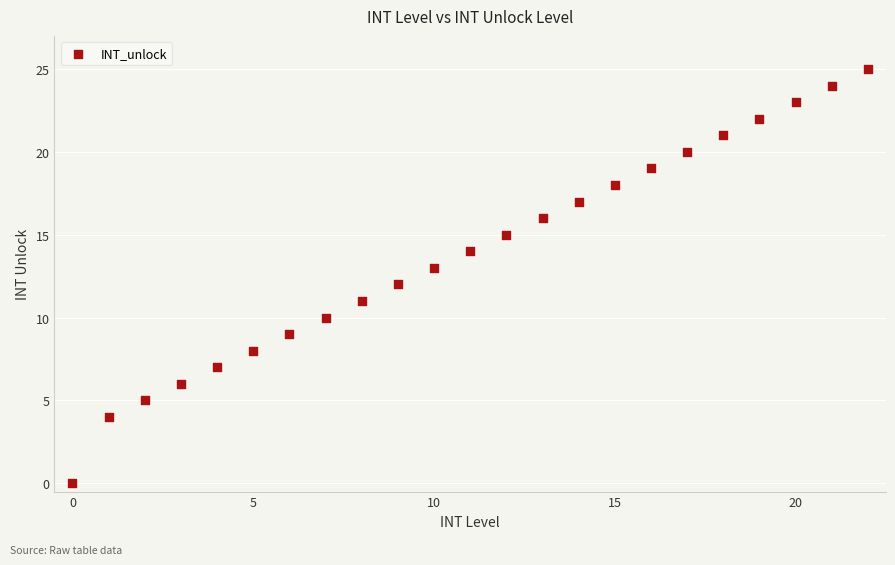

What is the range of Y values (max minus min)?

25